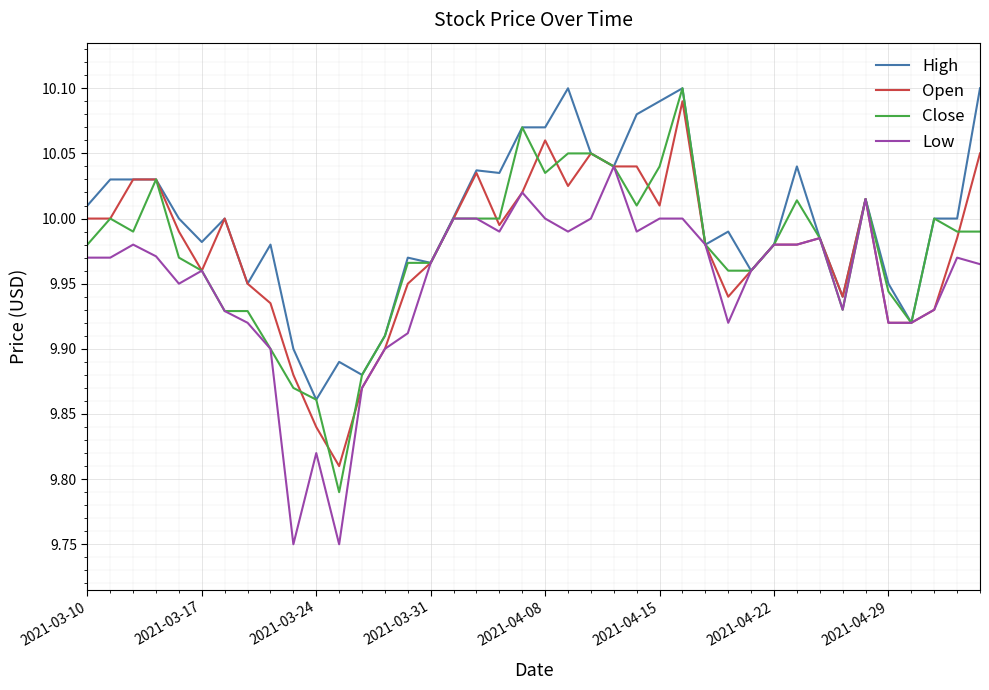

Which series has the largest range (max minus min)?

Close